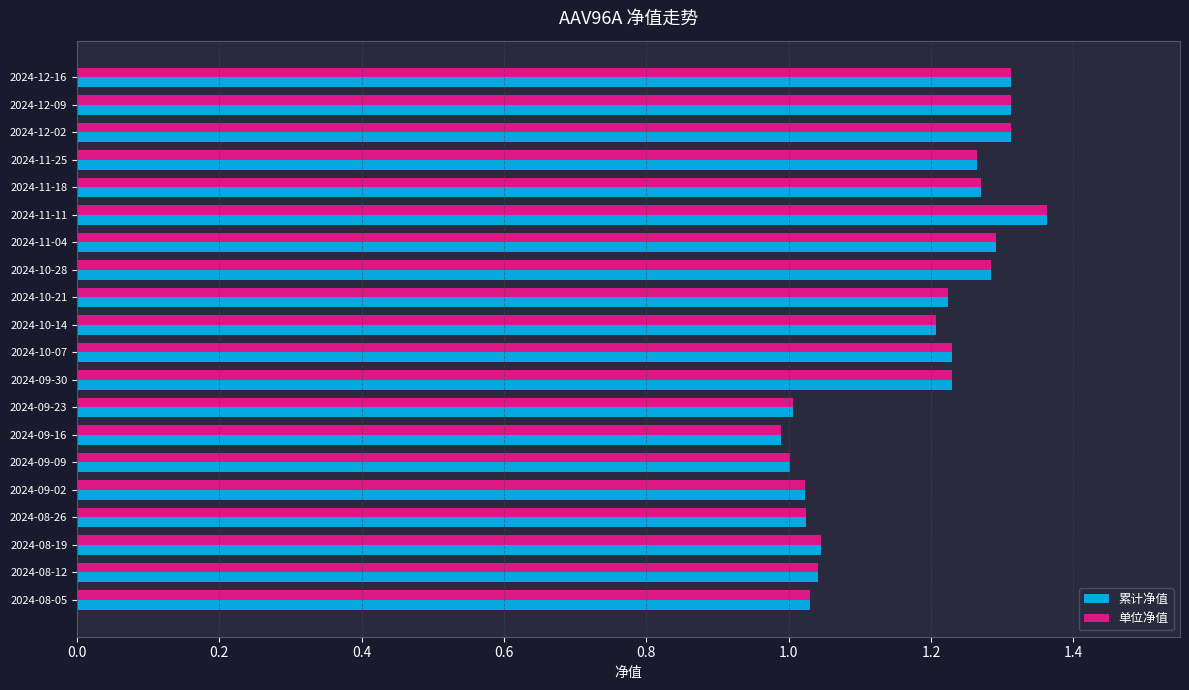

What is the sum of the 单位净值 values at 2024-12-02 and 2024-10-28?

2.6